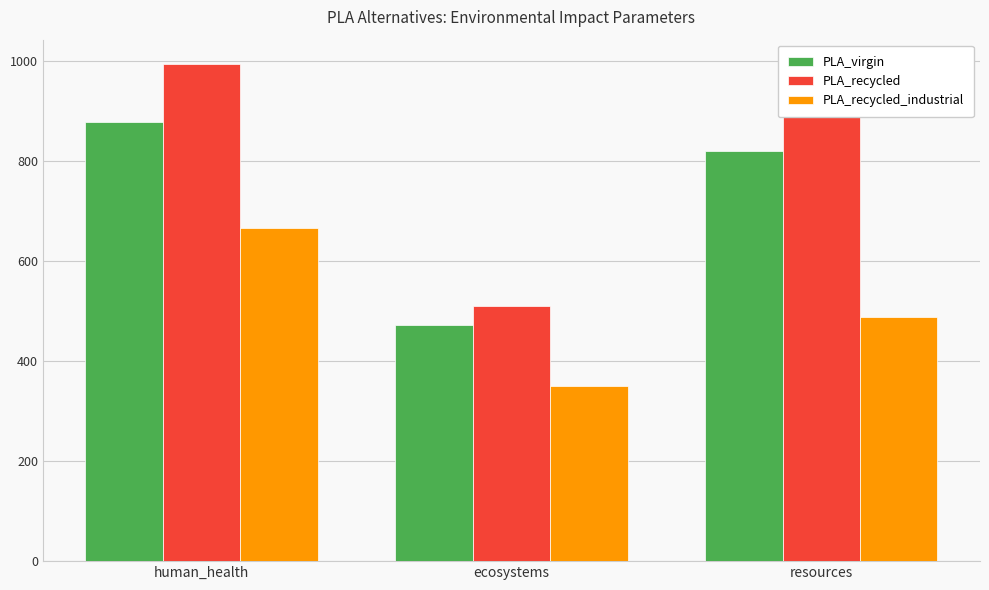

What is the highest value of the PLA_recycled_industrial series?

666.9